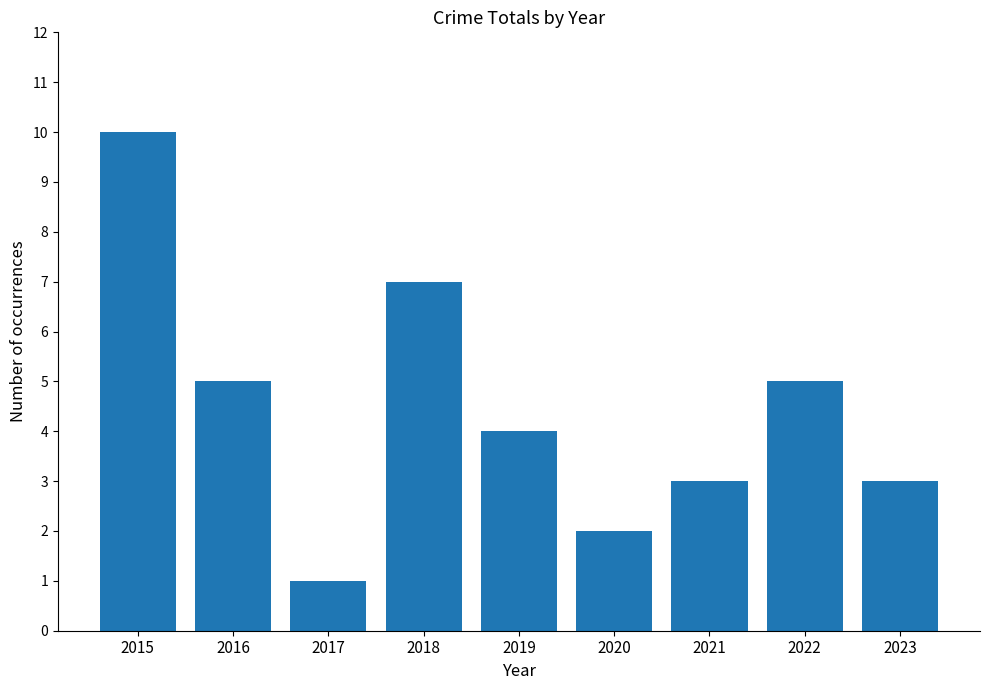

What is the value of the 9th bar from the left?

3